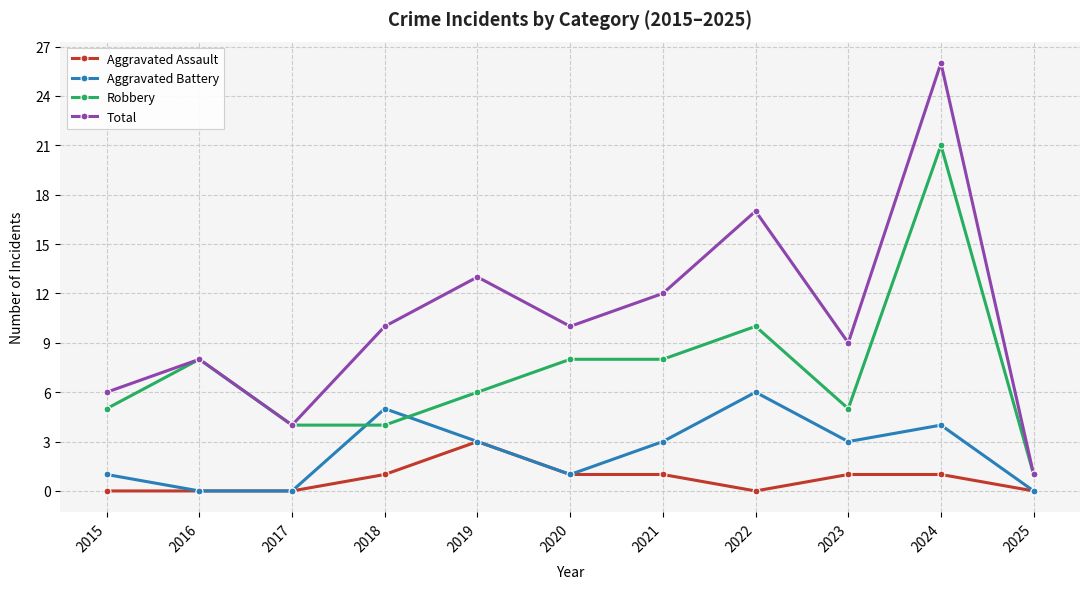

The Total series shows 15 at 2018. True or false?

False